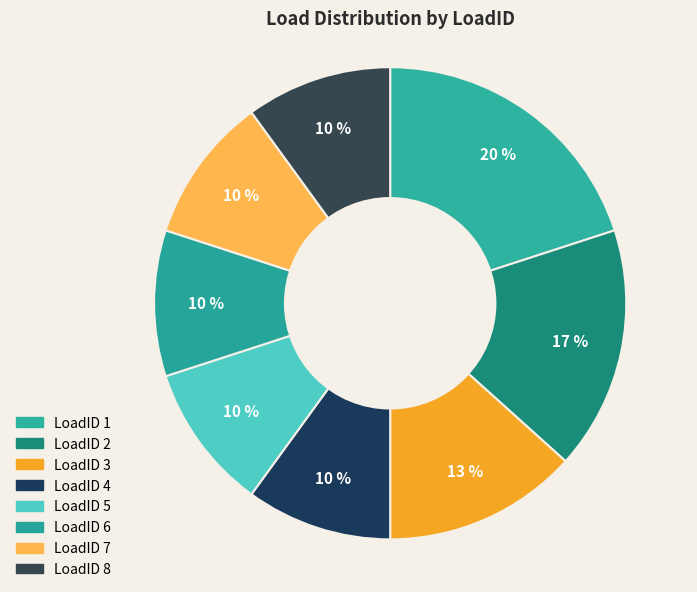

Which category has the smallest portion of the pie?

4